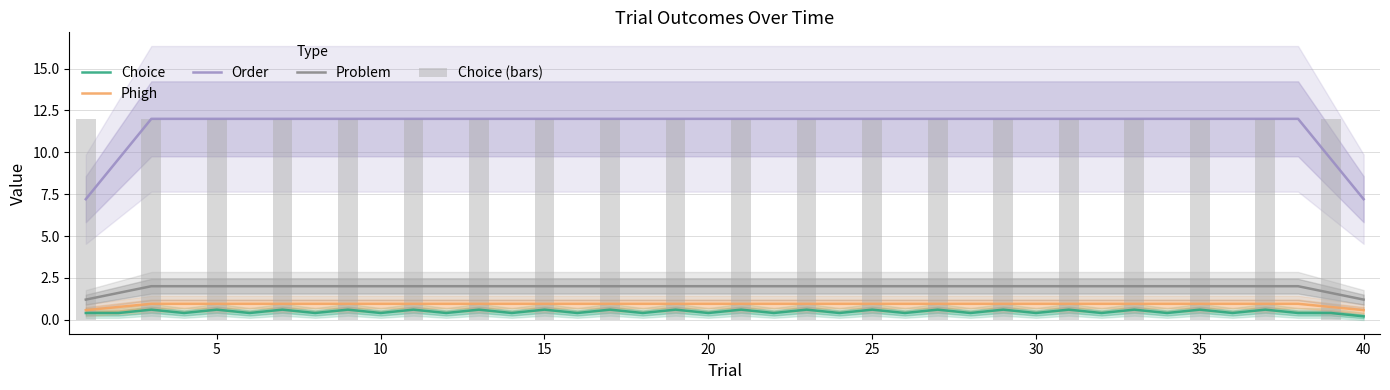

Reading left to right, list all the values displayed in this chart.

Choice: 0.4	0.4	0.6	0.4	0.6	0.4	0.6	0.4	0.6	0.4	0.6	0.4	0.6	0.4	0.6	0.4	0.6	0.4	0.6	0.4	0.6	0.4	0.6	0.4	0.6	0.4	0.6	0.4	0.6	0.4	0.6	0.4	0.6	0.4	0.6	0.4	0.6	0.4	0.4	0.2
Phigh: 0.6	0.8	0.9	0.9	0.9	0.9	0.9	0.9	0.9	0.9	0.9	0.9	0.9	0.9	0.9	0.9	0.9	0.9	0.9	0.9	0.9	0.9	0.9	0.9	0.9	0.9	0.9	0.9	0.9	0.9	0.9	0.9	0.9	0.9	0.9	0.9	0.9	0.9	0.8	0.6
Order: 7.2	9.6	12.0	12.0	12.0	12.0	12.0	12.0	12.0	12.0	12.0	12.0	12.0	12.0	12.0	12.0	12.0	12.0	12.0	12.0	12.0	12.0	12.0	12.0	12.0	12.0	12.0	12.0	12.0	12.0	12.0	12.0	12.0	12.0	12.0	12.0	12.0	12.0	9.6	7.2
Problem: 1.2	1.6	2.0	2.0	2.0	2.0	2.0	2.0	2.0	2.0	2.0	2.0	2.0	2.0	2.0	2.0	2.0	2.0	2.0	2.0	2.0	2.0	2.0	2.0	2.0	2.0	2.0	2.0	2.0	2.0	2.0	2.0	2.0	2.0	2.0	2.0	2.0	2.0	1.6	1.2
Choice (bars): 12.0	0.0	12.0	0.0	12.0	0.0	12.0	0.0	12.0	0.0	12.0	0.0	12.0	0.0	12.0	0.0	12.0	0.0	12.0	0.0	12.0	0.0	12.0	0.0	12.0	0.0	12.0	0.0	12.0	0.0	12.0	0.0	12.0	0.0	12.0	0.0	12.0	0.0	12.0	0.0